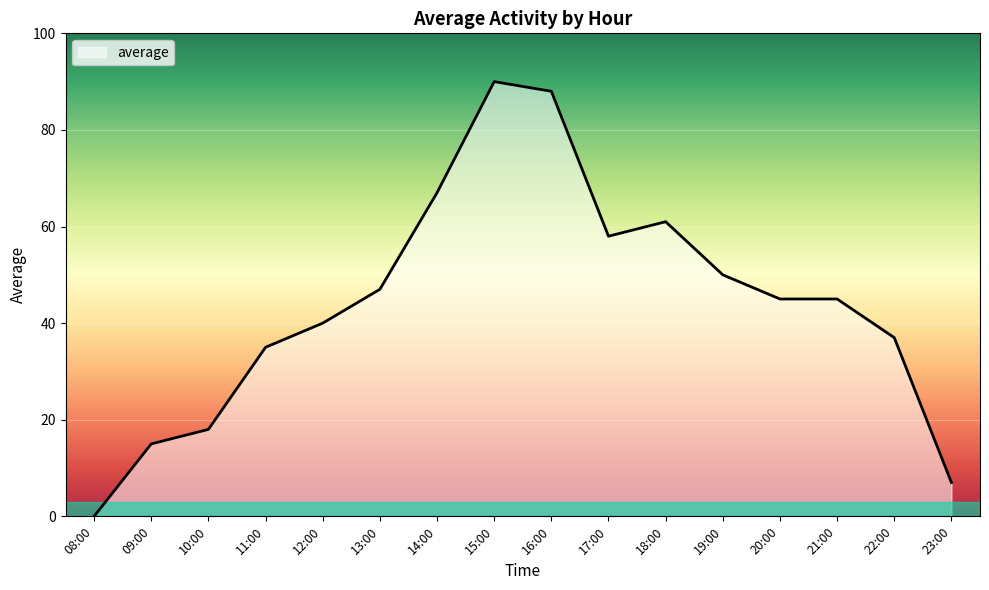

Reading left to right, transcribe all the data shown in this chart.

08:00=0	09:00=15	10:00=18	11:00=35	12:00=40	13:00=47	14:00=67	15:00=90	16:00=88	17:00=58	18:00=61	19:00=50	20:00=45	21:00=45	22:00=37	23:00=7